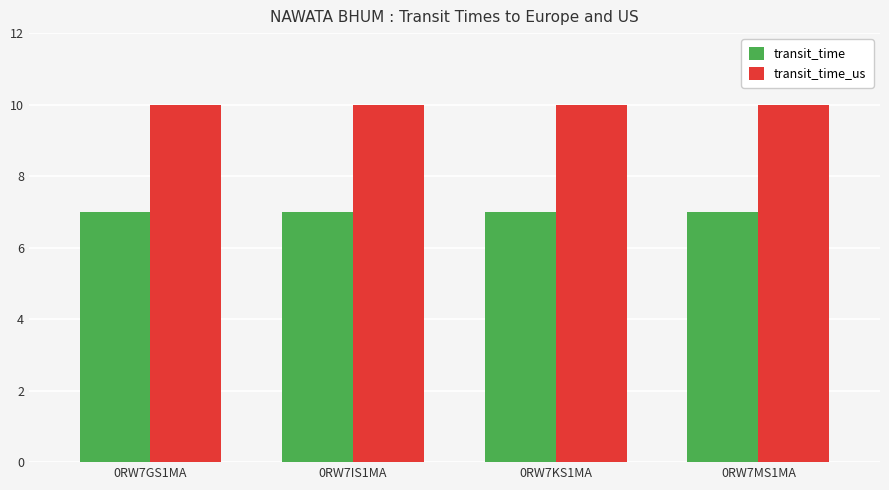

Is the value of transit_time at 0RW7KS1MA greater than the value of transit_time_us at 0RW7IS1MA?

No